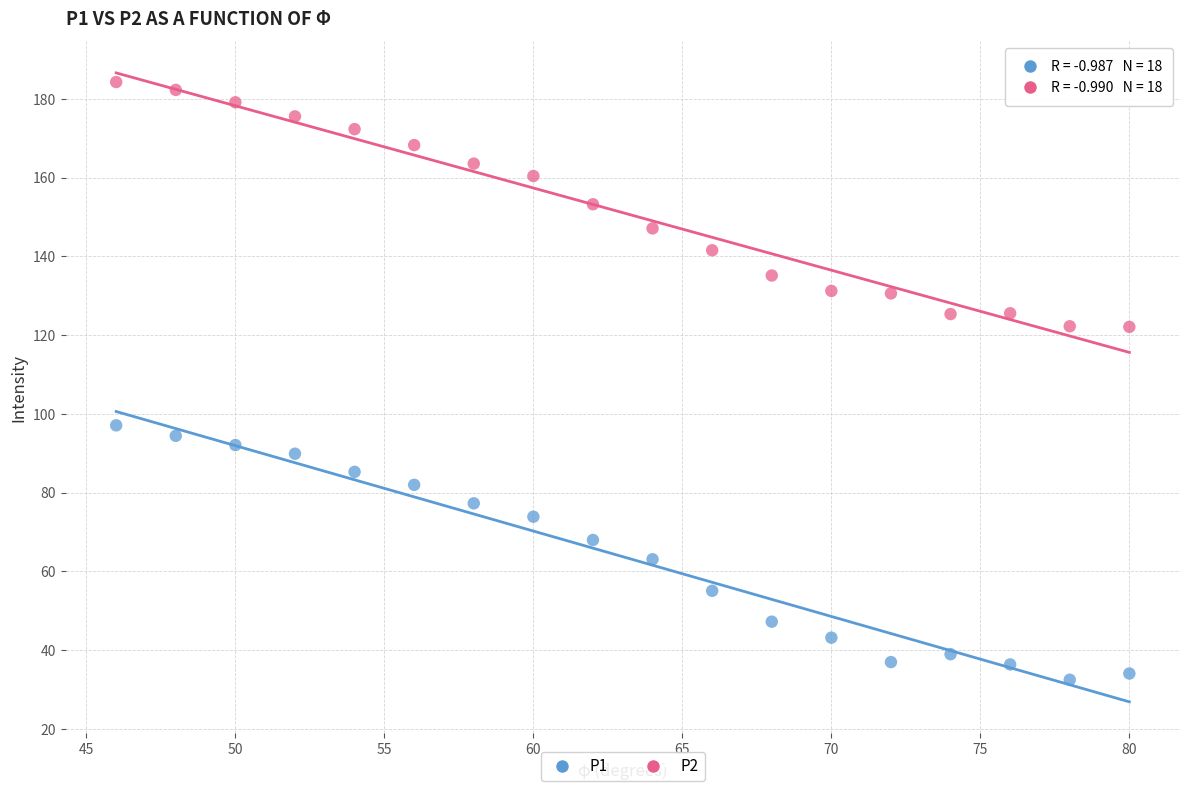

Which series contains the lowest Y value?

P1